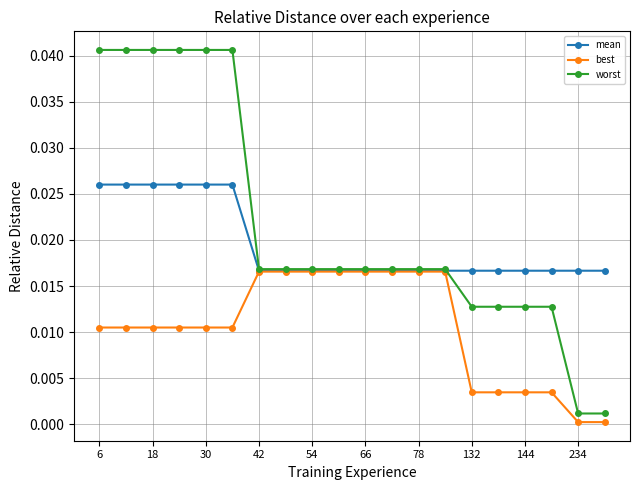

Which series has the largest total across all categories?

worst